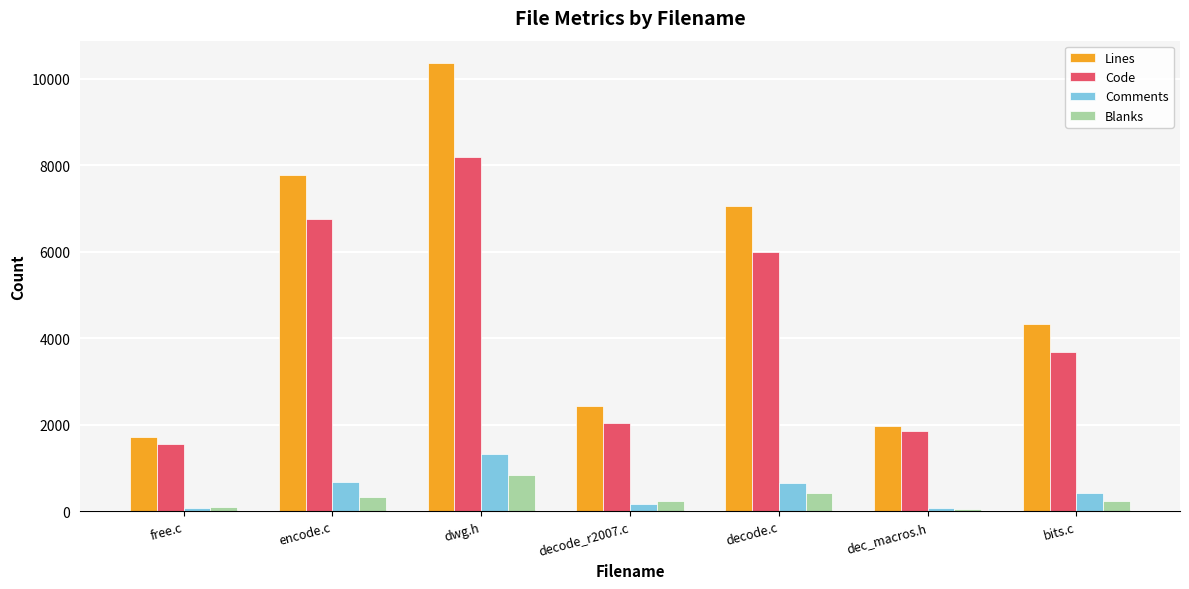

Which series has the widest spread of values?

Lines